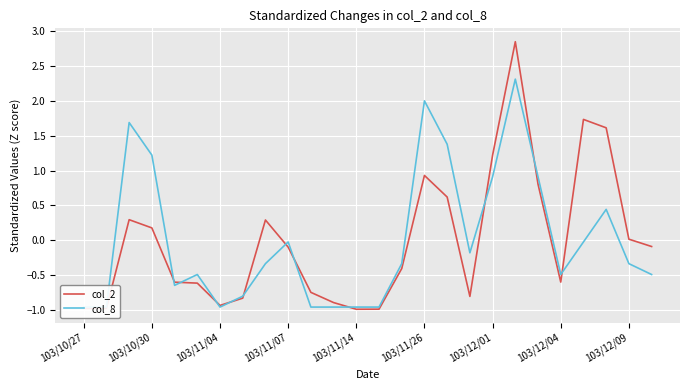

Count the number of data series in this chart.

2